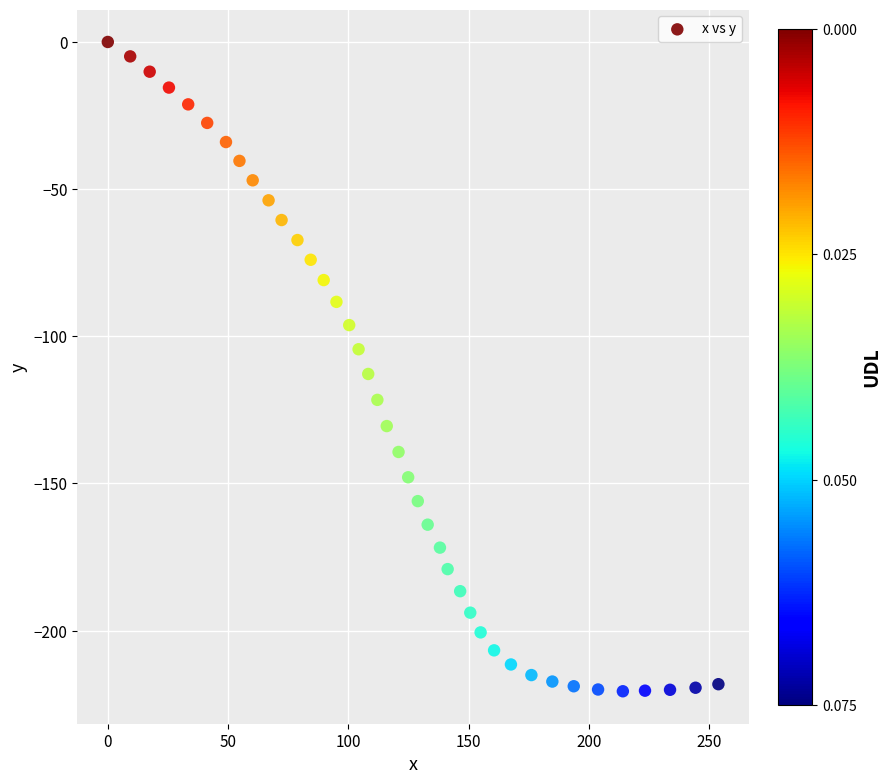

What Y value in the scatter plot is closest to -110?

-112.8